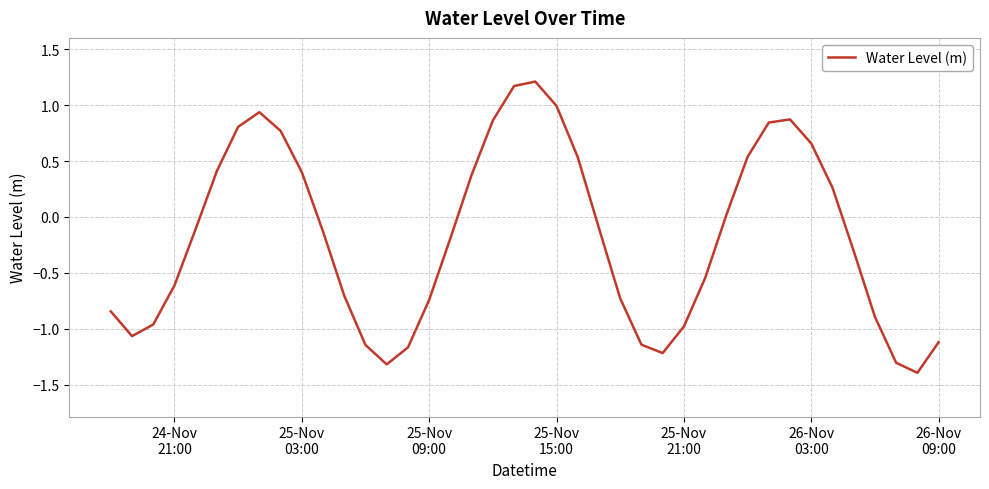

What is the minimum value shown in the chart?

-1.4